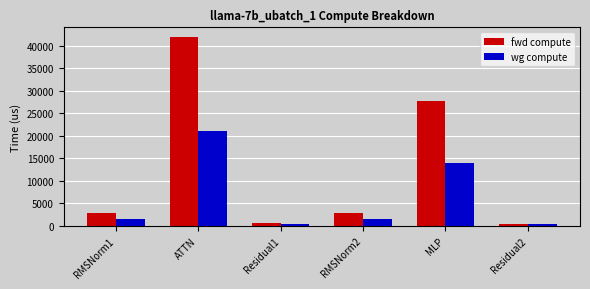

The value of wg compute at Residual2 is 349.8. True or false?

True